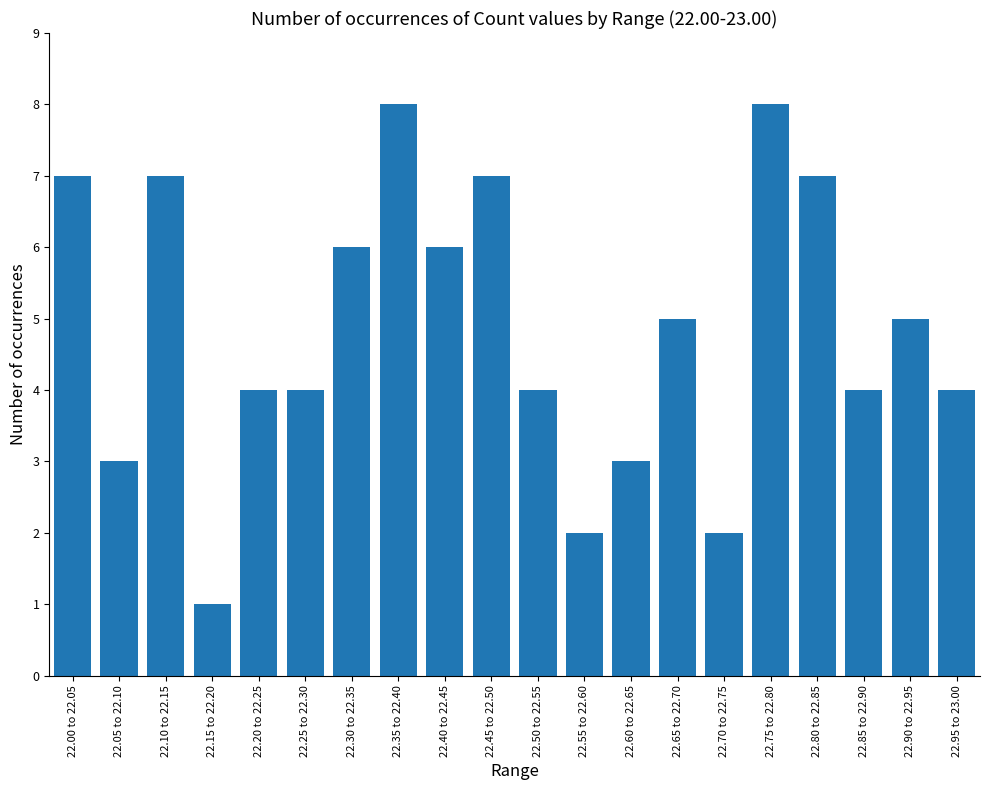

What is the label of the 4th bar from the right?

22.80 to 22.85